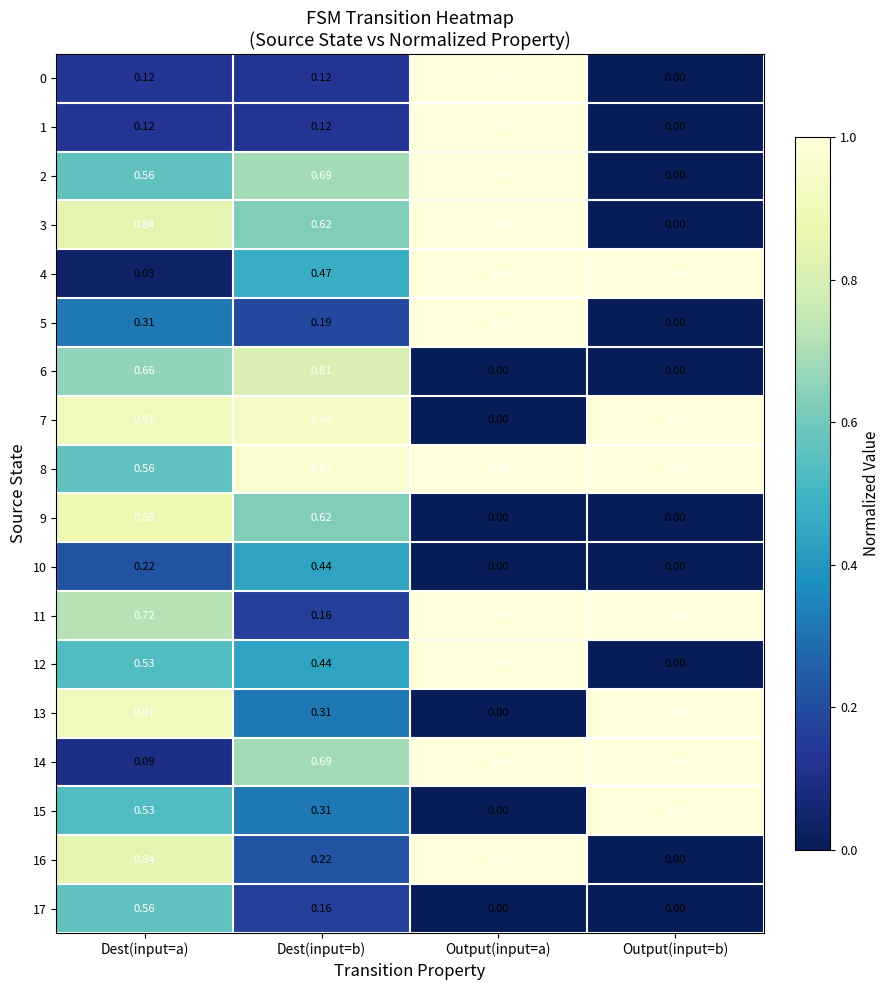

At which label is 5 closest to 0?

Output(input=b)